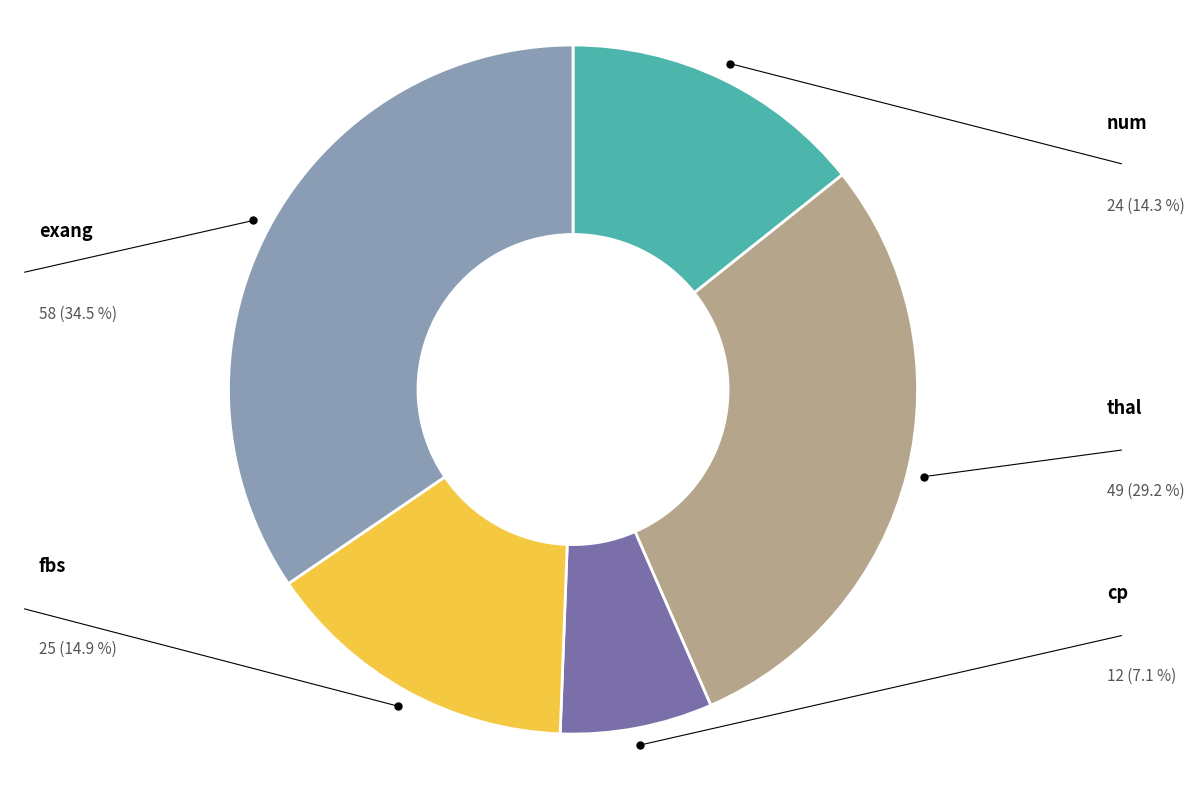

Is there a majority slice in this chart?

No